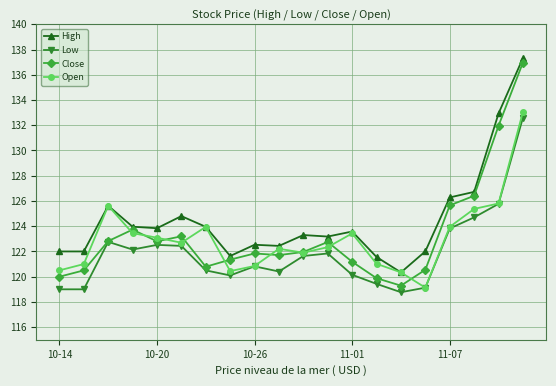

What is the value of the Low point at the 19th from the left?

125.8